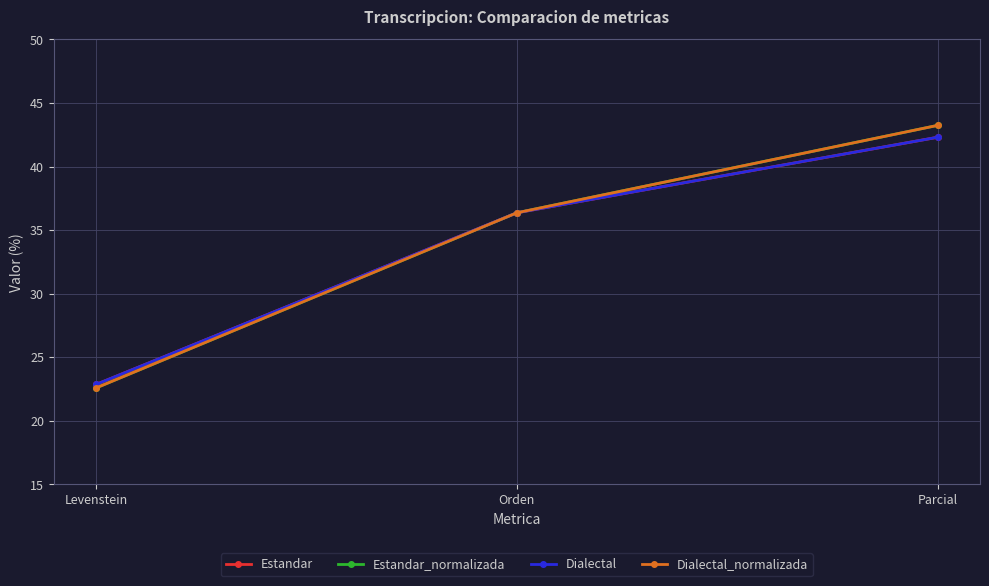

Does the chart have visible grid lines?

Yes